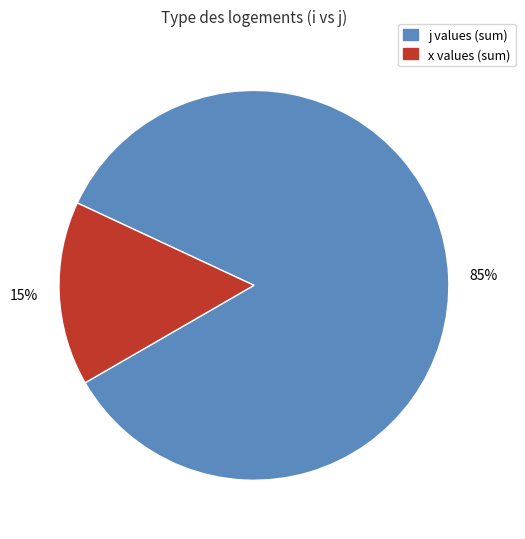

To the nearest percent, what is the average slice percentage?

50%